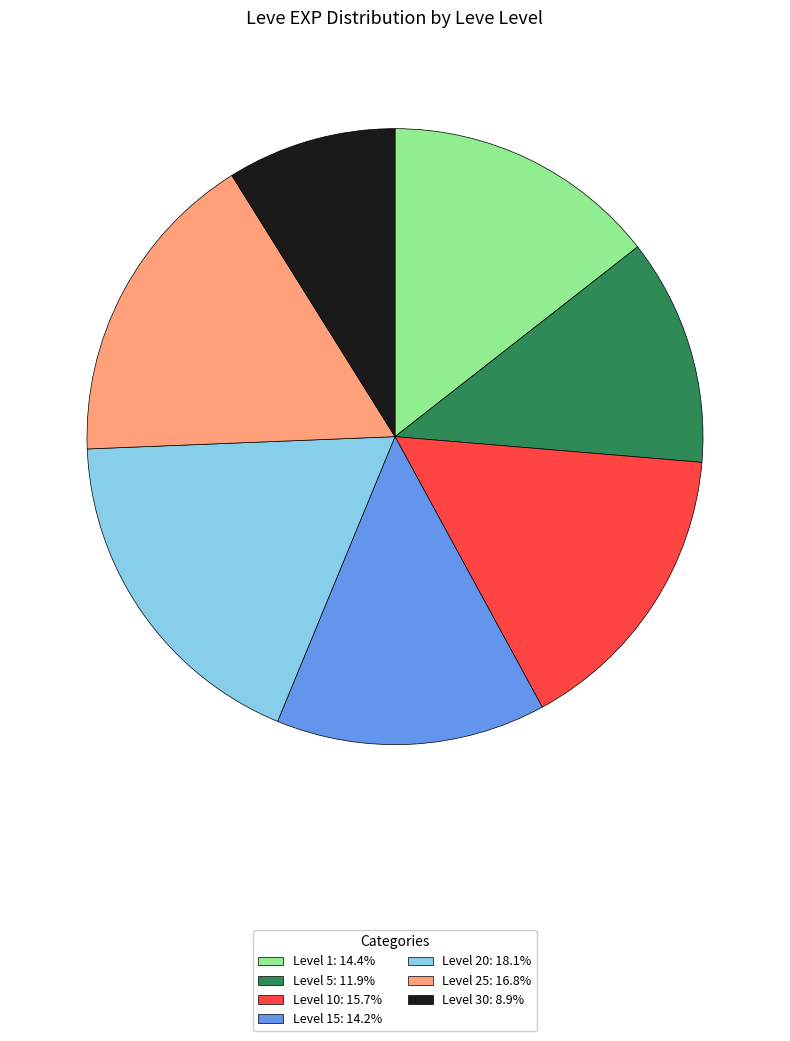

Is there any slice that represents more than half of the pie?

No